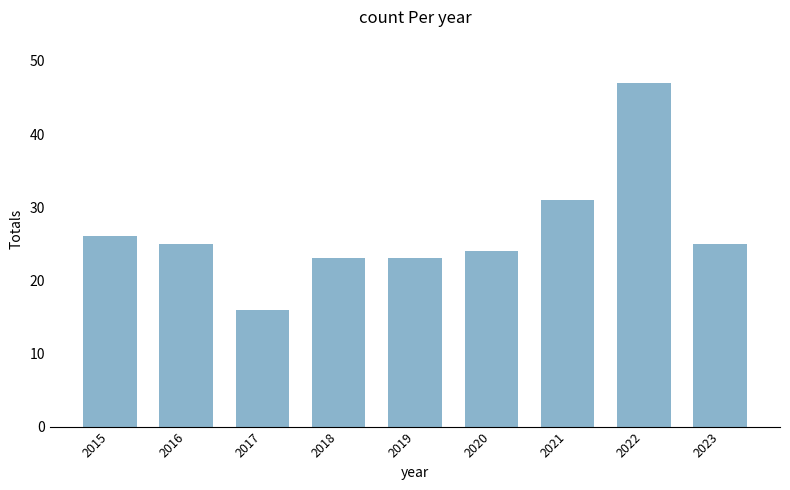

Which label corresponds to the largest value in the chart?

2022